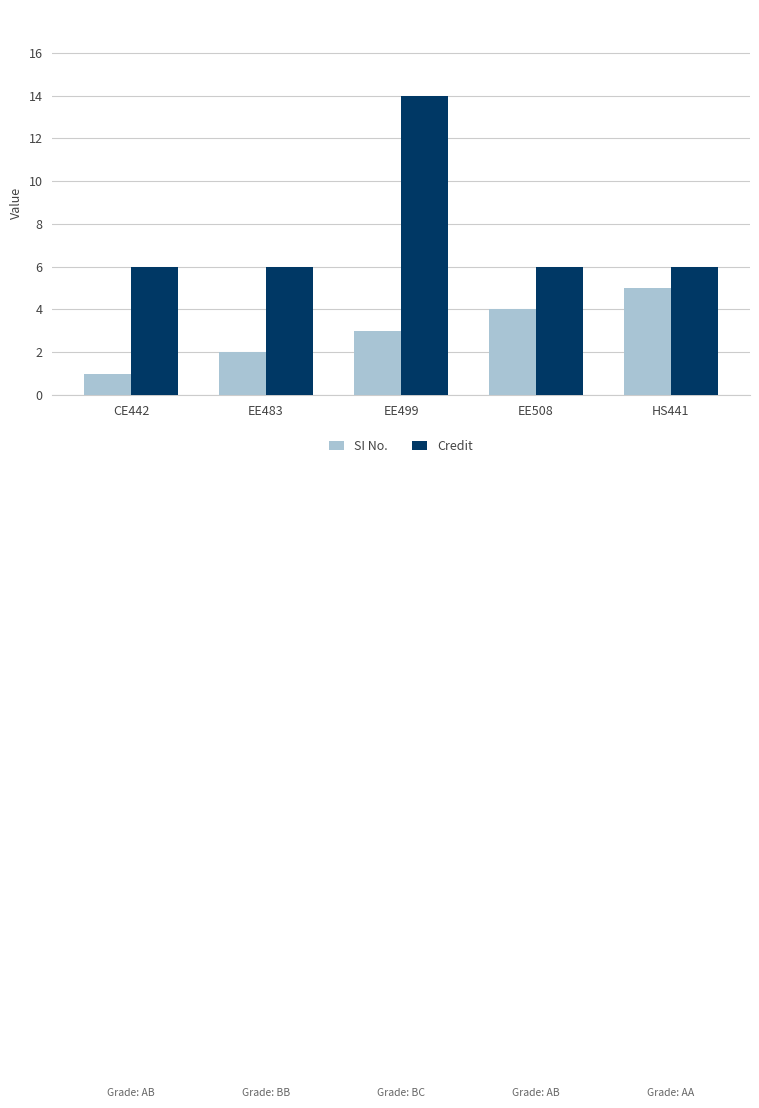

List the series in order of their peak value, lowest first.

SI No., Credit